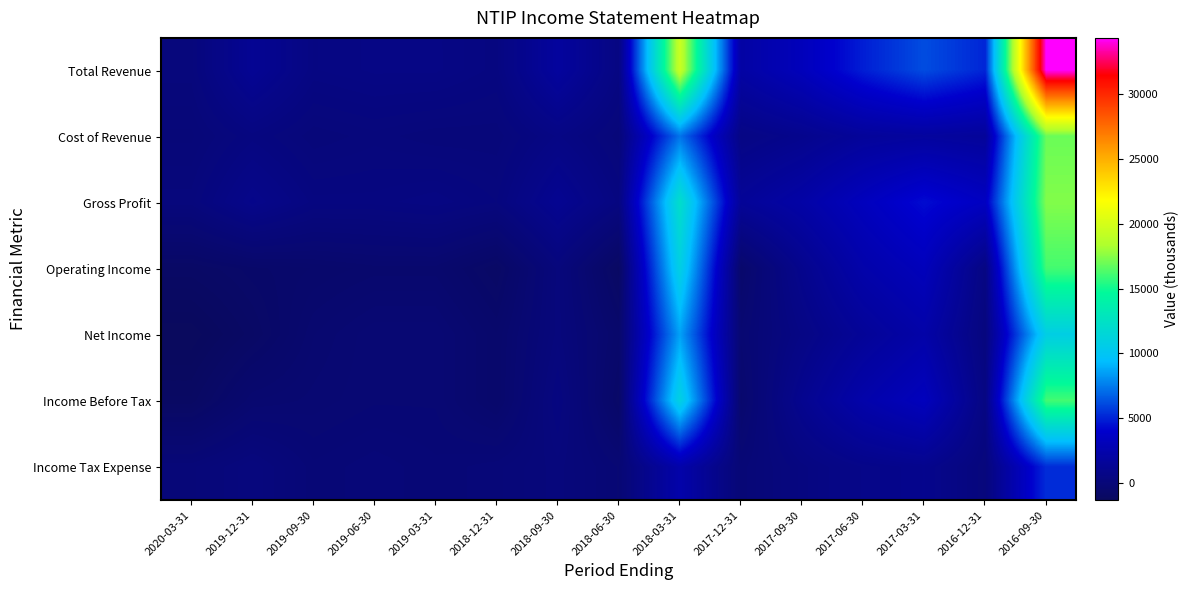

What is the total value across all series at 2017-06-30?

16900